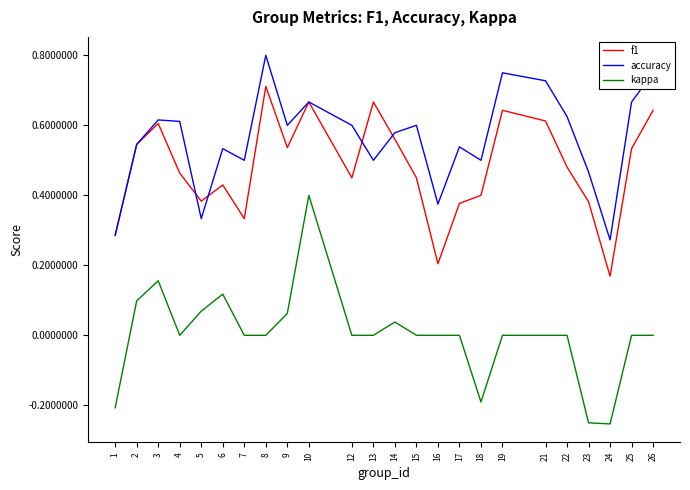

Rank the series by their maximum value, from lowest to highest.

kappa, f1, accuracy